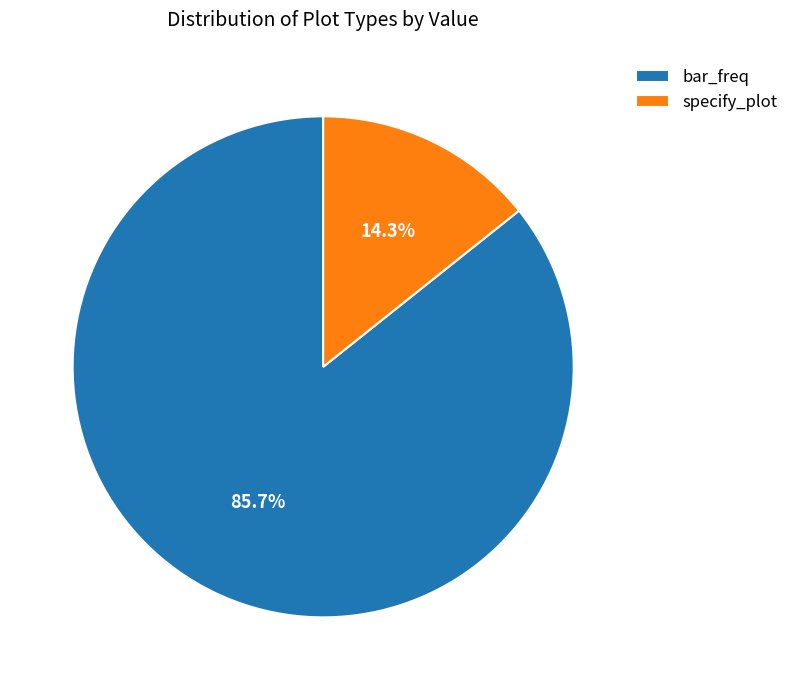

To the nearest percent, what percentage of the pie is bar_freq?

86%